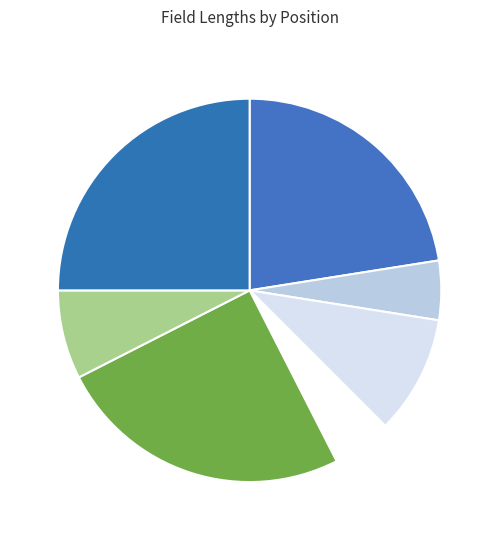

Count the number of slices in the pie.

7